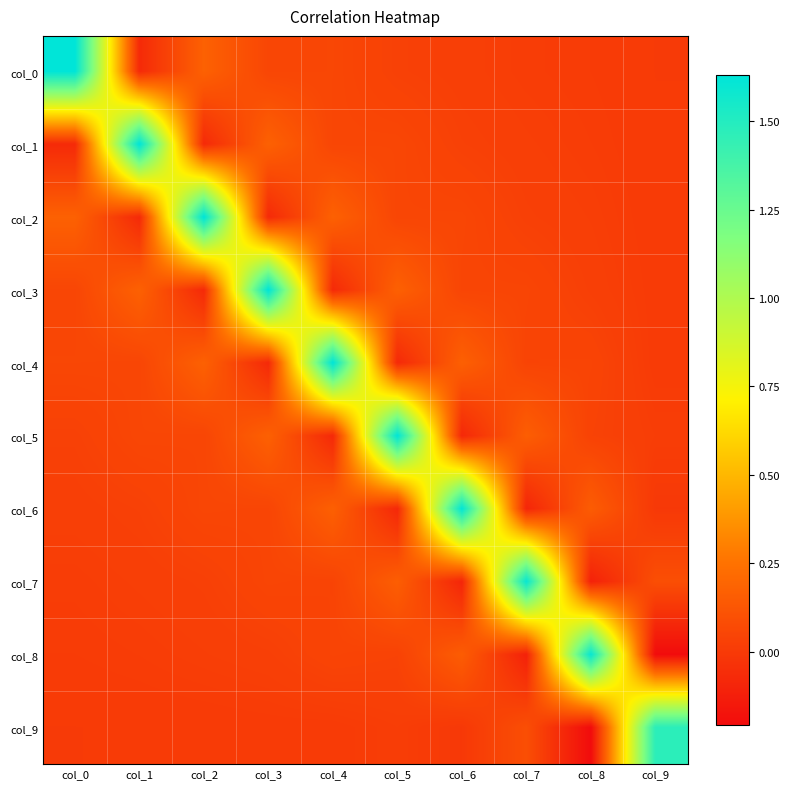

Reading right to left, what are all the values shown in this chart?

col_0: col_9=0.0	col_8=0.0	col_7=0.0	col_6=0.0	col_5=0.0	col_4=0.1	col_3=0.1	col_2=0.2	col_1=-0.1	col_0=1.6
col_1: col_9=0.0	col_8=0.0	col_7=0.0	col_6=0.0	col_5=0.1	col_4=0.1	col_3=0.2	col_2=-0.1	col_1=1.6	col_0=-0.1
col_2: col_9=0.0	col_8=0.0	col_7=0.0	col_6=0.1	col_5=0.1	col_4=0.2	col_3=-0.1	col_2=1.6	col_1=-0.1	col_0=0.2
col_3: col_9=0.0	col_8=0.0	col_7=0.0	col_6=0.0	col_5=0.2	col_4=-0.1	col_3=1.6	col_2=-0.1	col_1=0.2	col_0=0.1
col_4: col_9=0.0	col_8=0.0	col_7=0.0	col_6=0.2	col_5=-0.1	col_4=1.6	col_3=-0.1	col_2=0.2	col_1=0.1	col_0=0.1
col_5: col_9=0.0	col_8=0.0	col_7=0.2	col_6=-0.1	col_5=1.6	col_4=-0.1	col_3=0.2	col_2=0.1	col_1=0.1	col_0=0.0
col_6: col_9=-0.0	col_8=0.2	col_7=-0.1	col_6=1.6	col_5=-0.1	col_4=0.2	col_3=0.0	col_2=0.1	col_1=0.0	col_0=0.0
col_7: col_9=0.1	col_8=-0.1	col_7=1.6	col_6=-0.1	col_5=0.2	col_4=0.0	col_3=0.0	col_2=0.0	col_1=0.0	col_0=0.0
col_8: col_9=-0.2	col_8=1.6	col_7=-0.1	col_6=0.2	col_5=0.0	col_4=0.0	col_3=0.0	col_2=0.0	col_1=0.0	col_0=0.0
col_9: col_9=1.5	col_8=-0.2	col_7=0.1	col_6=-0.0	col_5=0.0	col_4=0.0	col_3=0.0	col_2=0.0	col_1=0.0	col_0=0.0